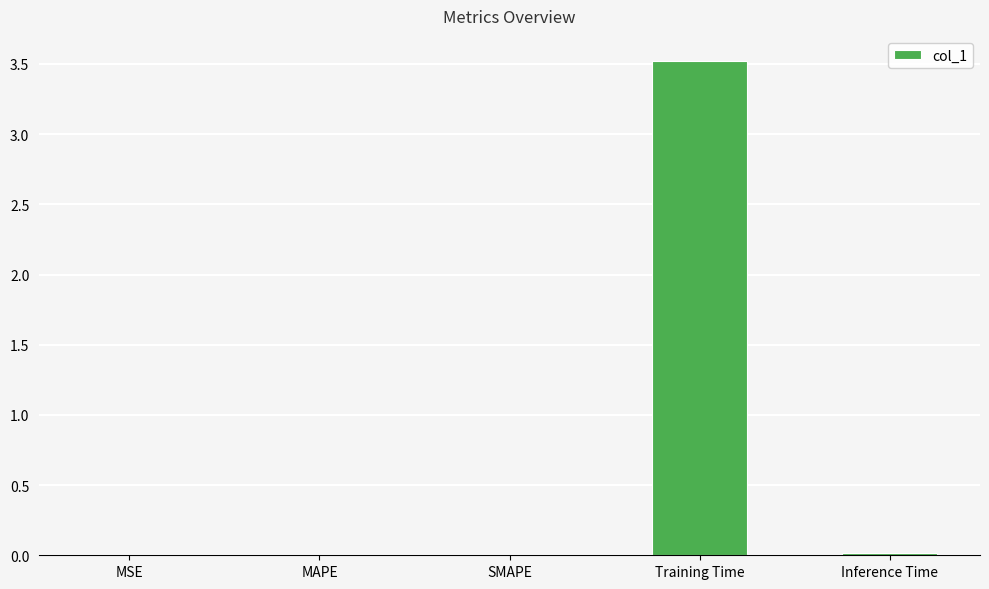

Between Training Time and Inference Time, which is larger?

Training Time